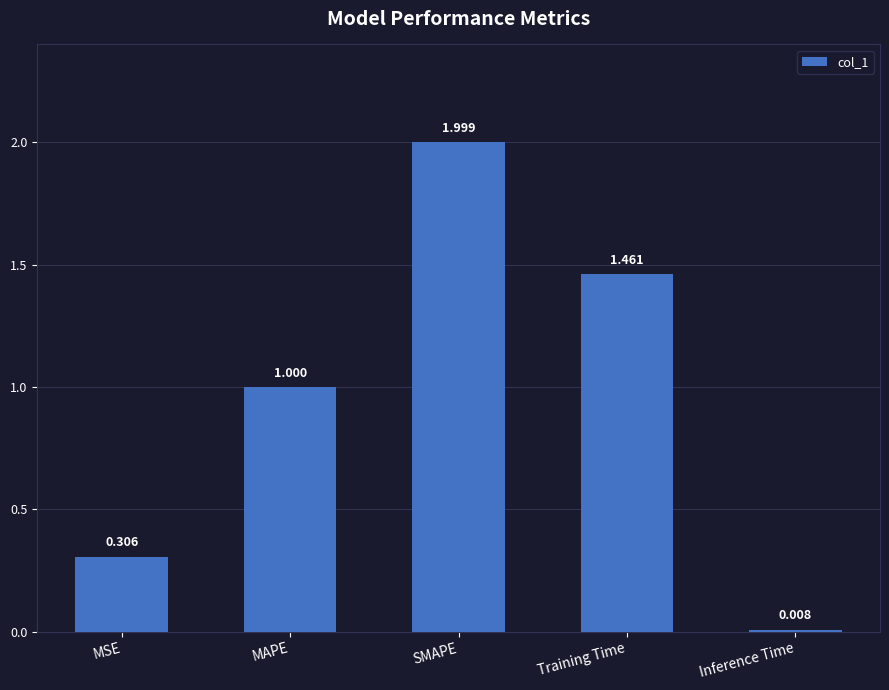

At which category does the chart reach its peak across all series?

SMAPE